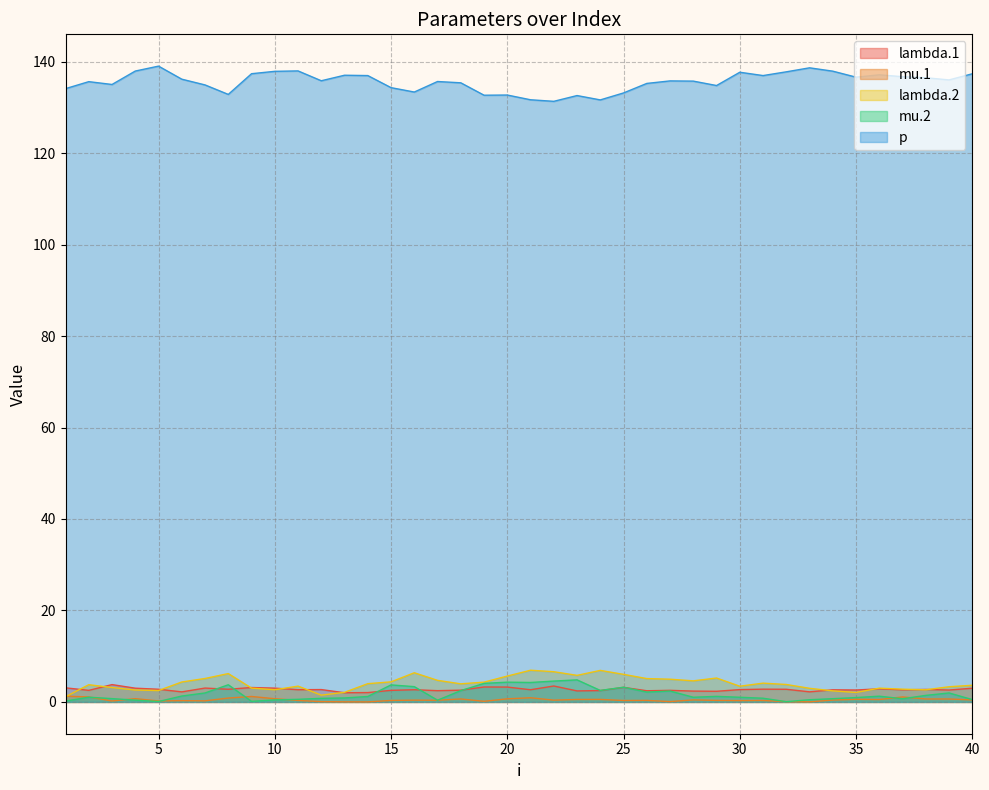

What is the value of the mu.2 point at the 7th from the left?

2.0